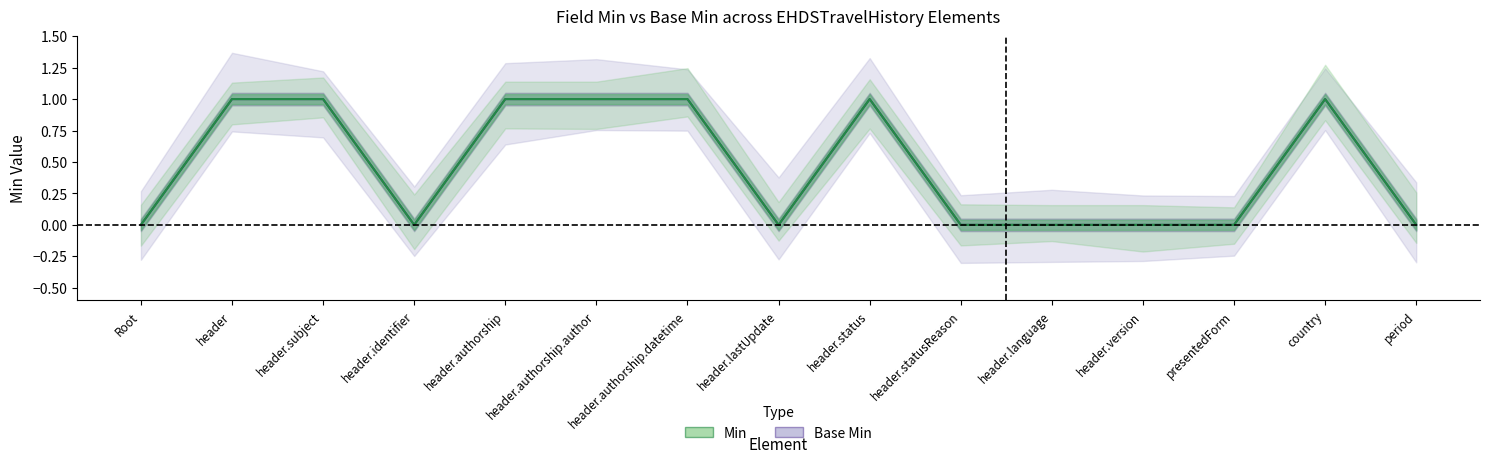

Which series changed the most between country and period?

Min